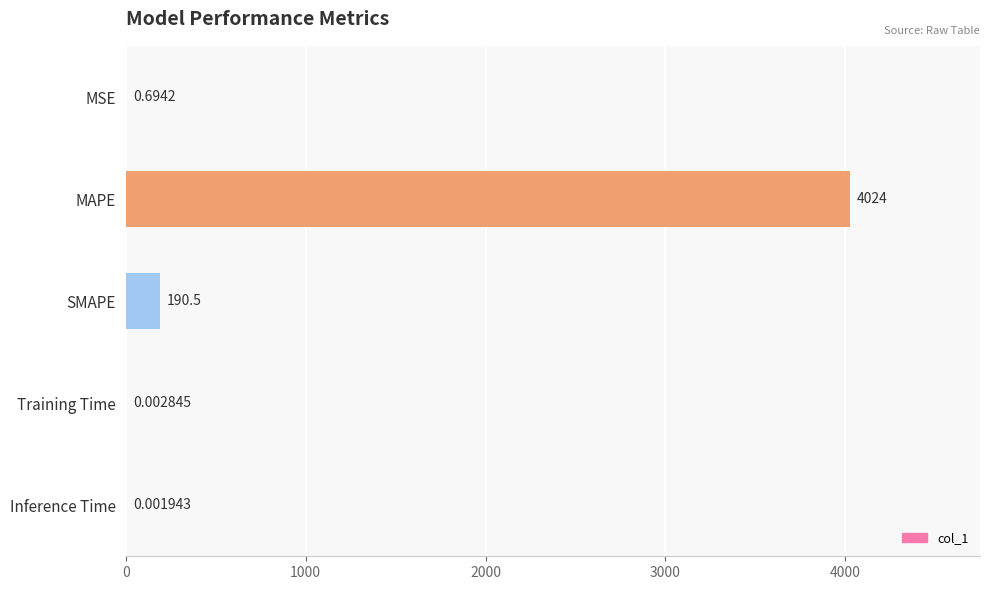

What is the sum of all values?

4215.3